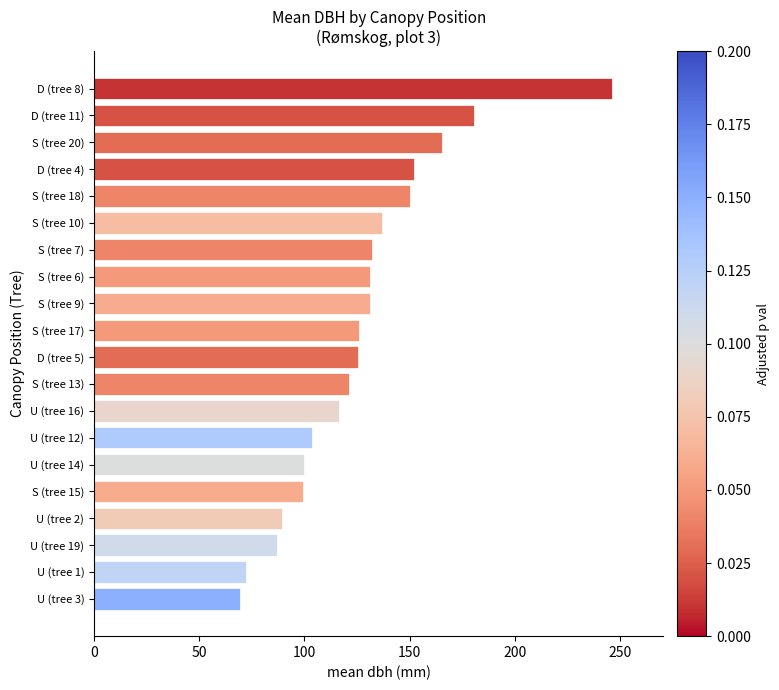

Is it true that the value at S (tree 7) is 132.0?

True